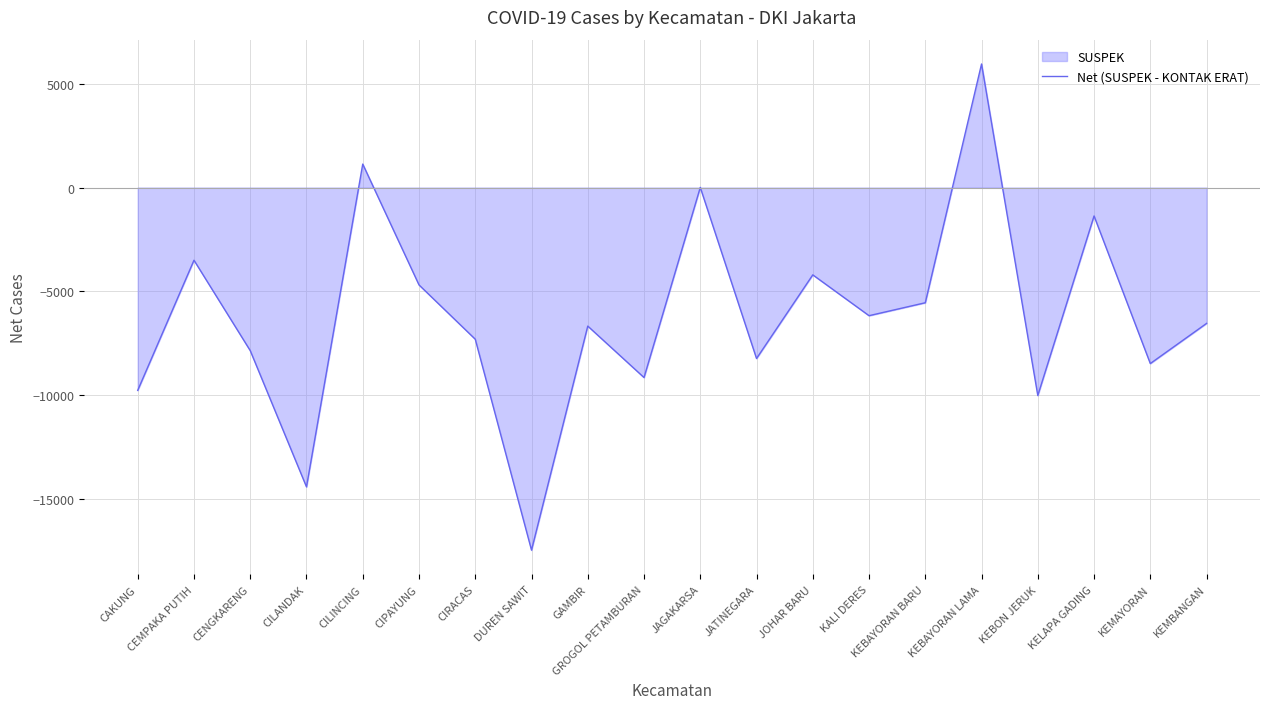

Which has a higher value, JOHAR BARU or JAGAKARSA?

JAGAKARSA